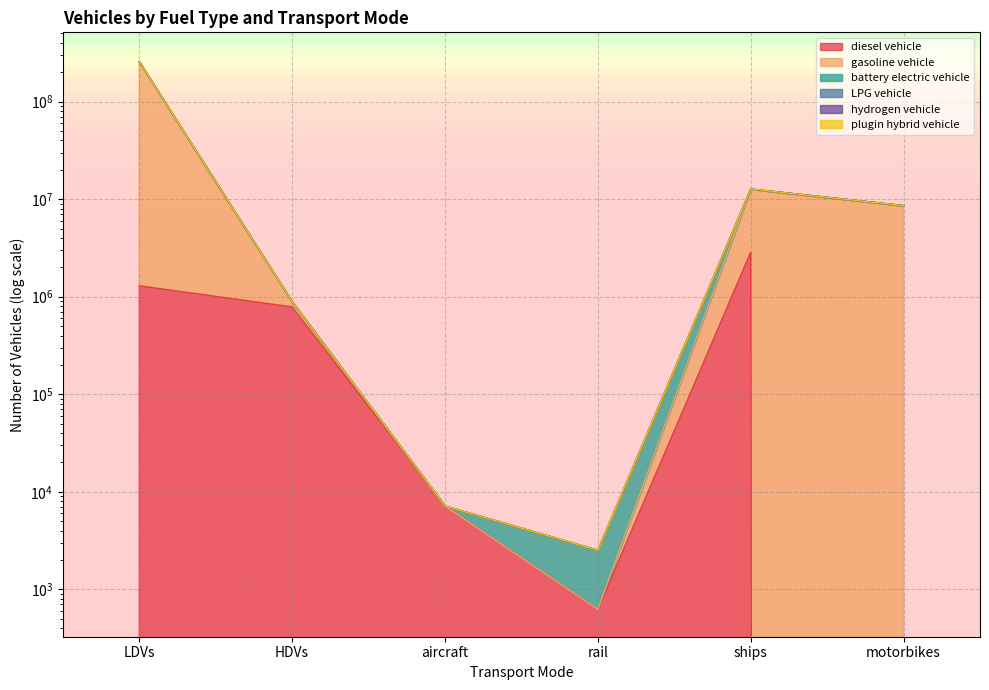

What is the difference between the maximum and minimum values in the diesel vehicle series?

2850434.9